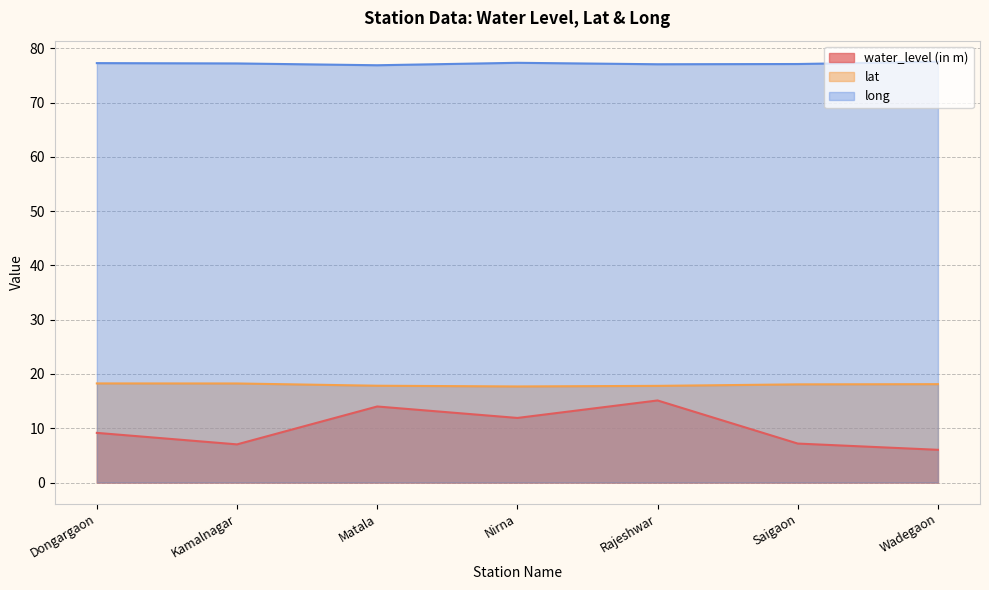

True or false: water_level (in m) and long intersect in this chart.

False